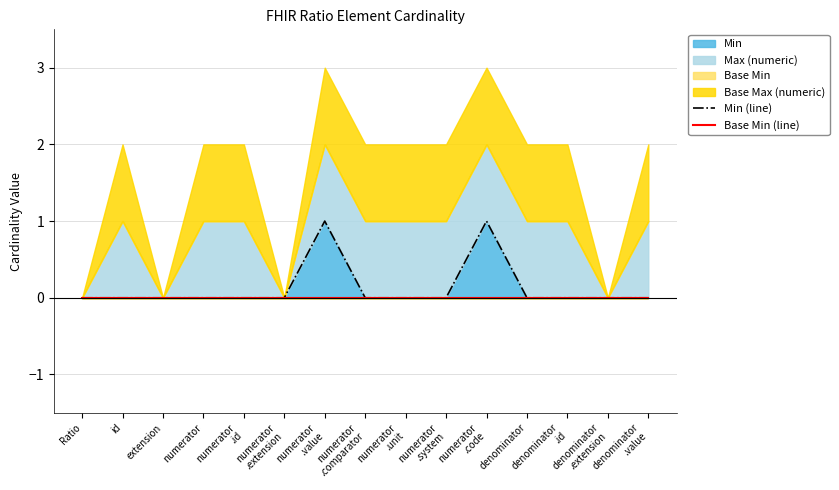

Rank the categories by Min (line) value from lowest to highest.

Ratio, id, extension, numerator, numerator
.id, numerator
.extension, numerator
.comparator, numerator
.unit, numerator
.system, denominator, denominator
.id, denominator
.extension, denominator
.value, numerator
.value, numerator
.code